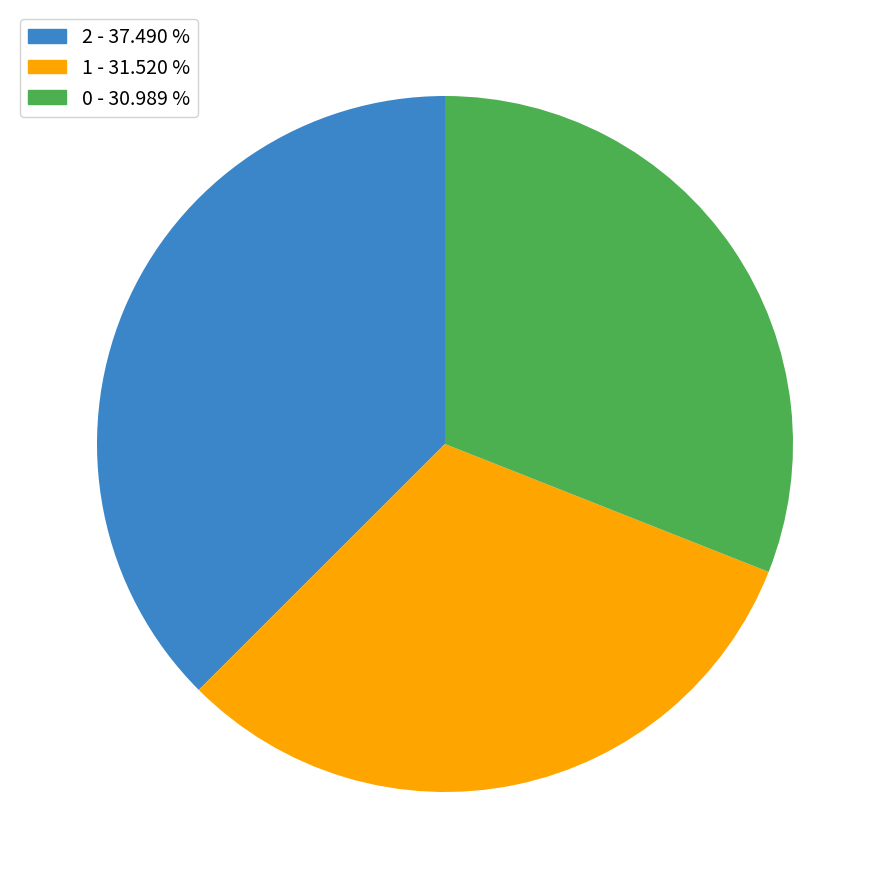

Is it true that 0 is 31% of the pie?

True